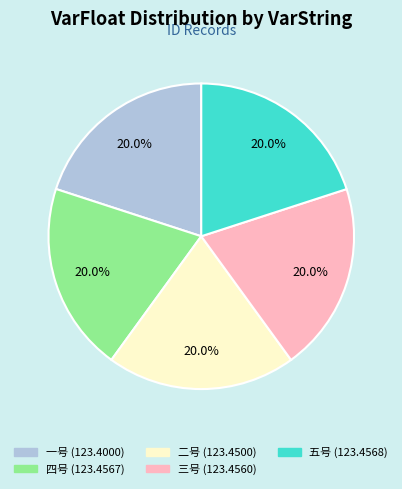

To the nearest percent, what is the average slice percentage?

20%